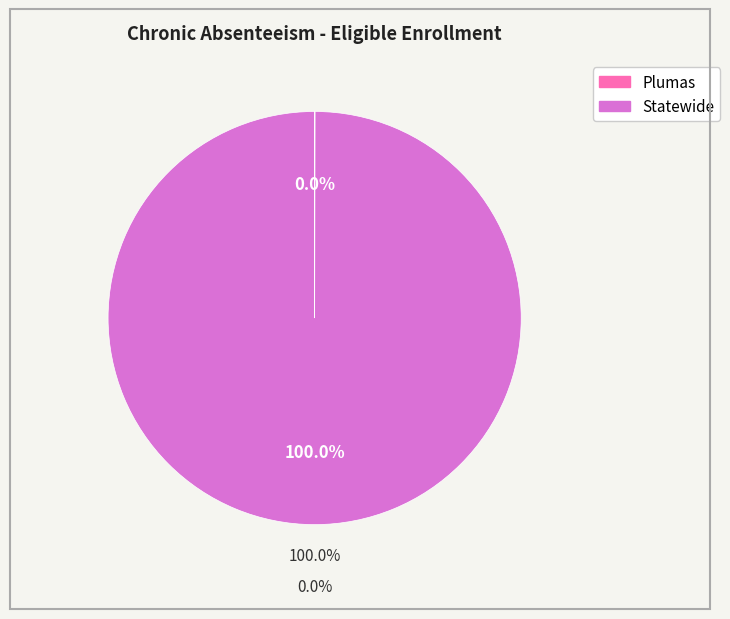

What is the majority slice?

Statewide